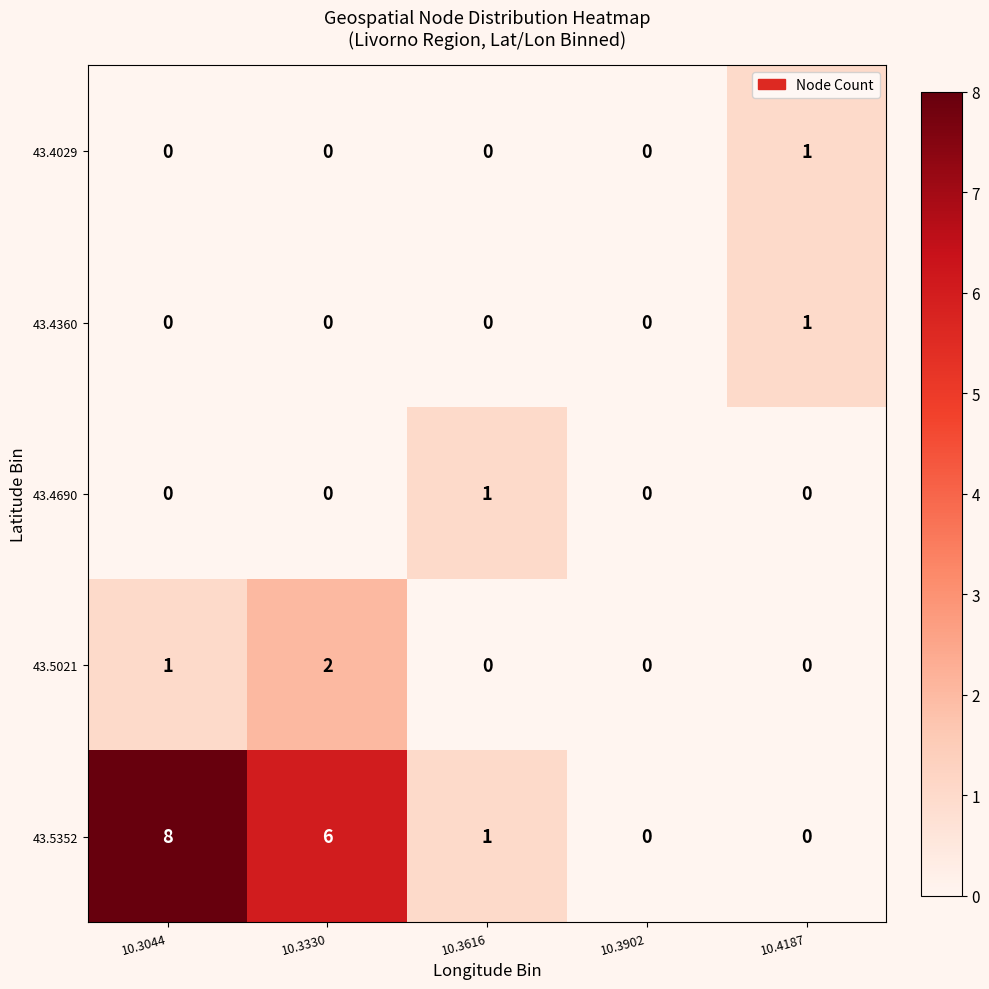

Reading left to right, list all the values displayed in this chart.

43.4029: 0	0	0	0	1
43.4360: 0	0	0	0	1
43.4690: 0	0	1	0	0
43.5021: 1	2	0	0	0
43.5352: 8	6	1	0	0